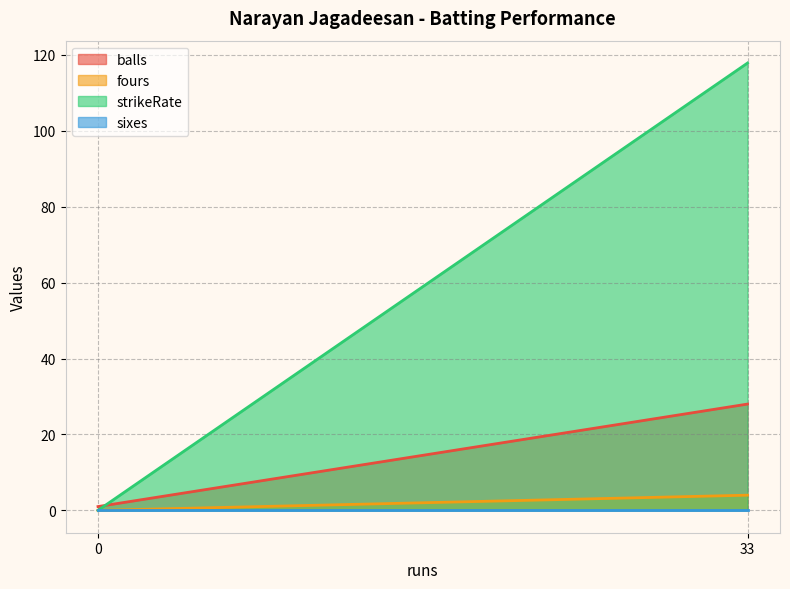

Count the number of data series in this chart.

4